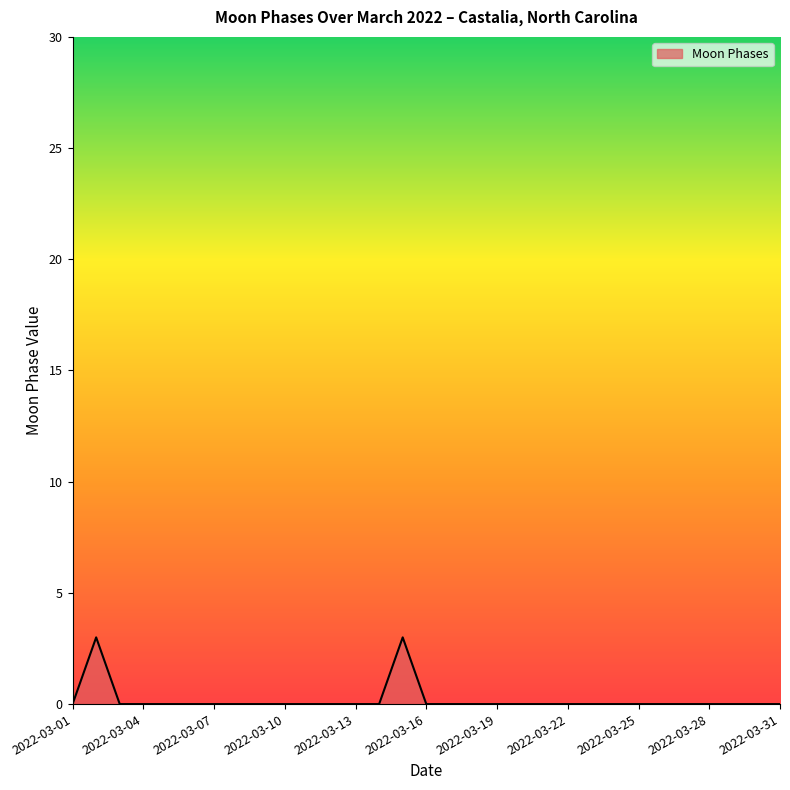

What is the difference between the maximum and minimum values?

3